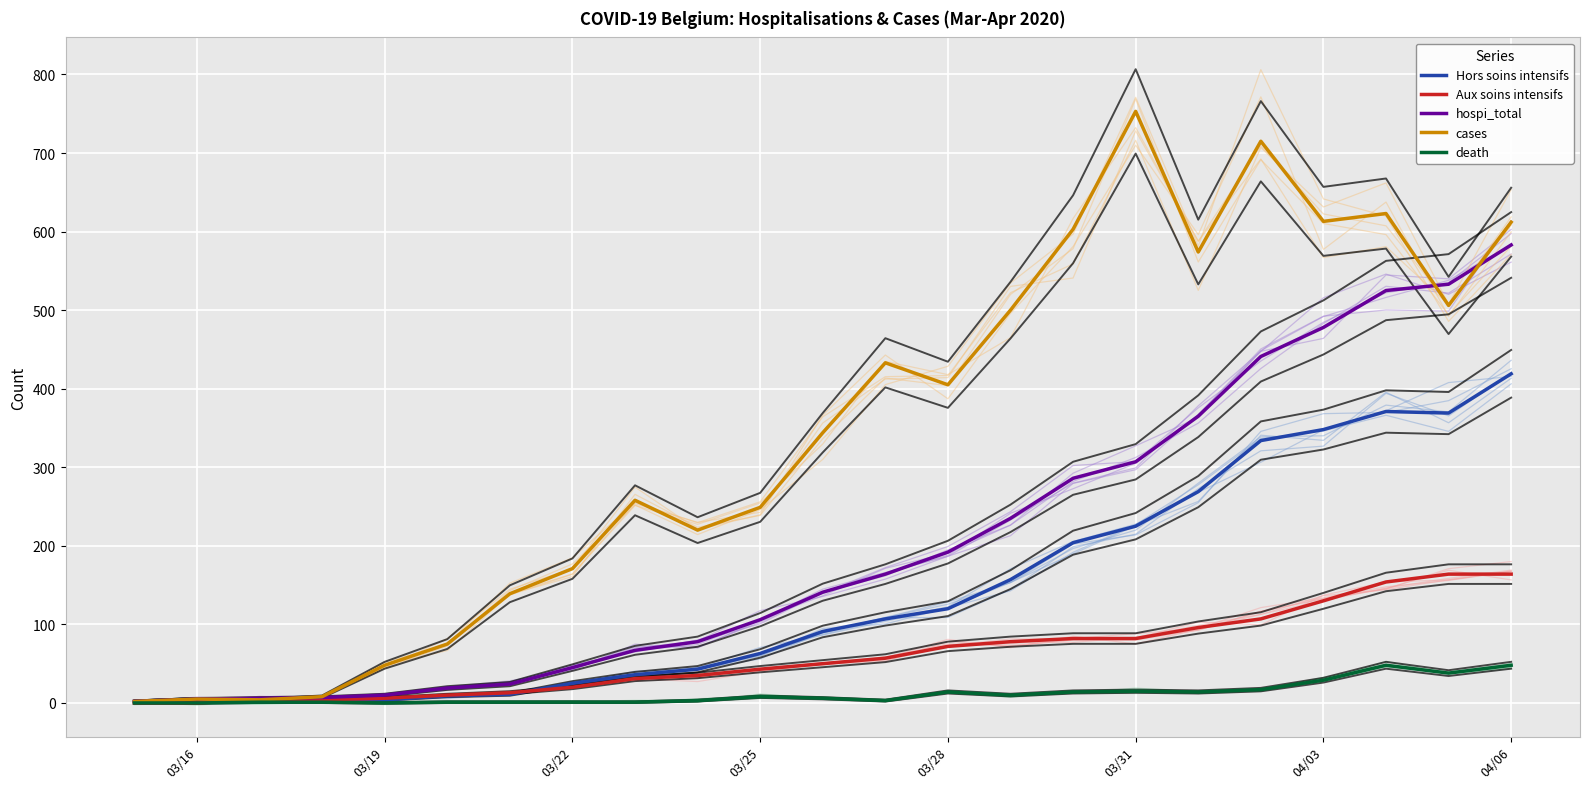

True or false: death and hospi_total intersect in this chart.

False